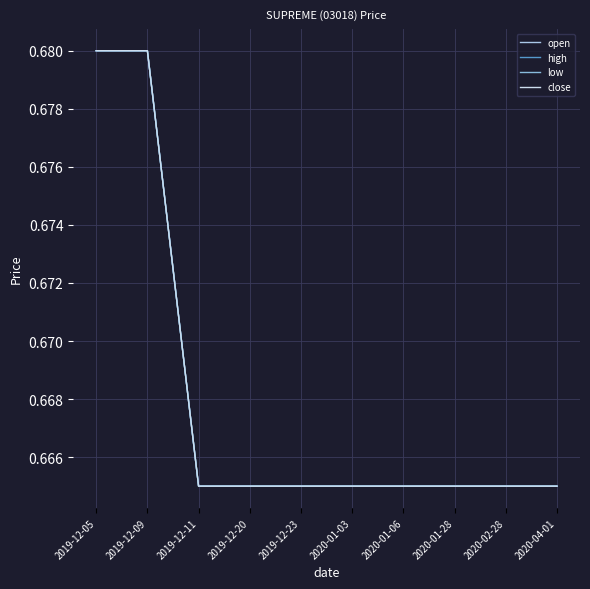

Which has a higher value, 2020-02-28 or 2020-04-01?

2020-02-28